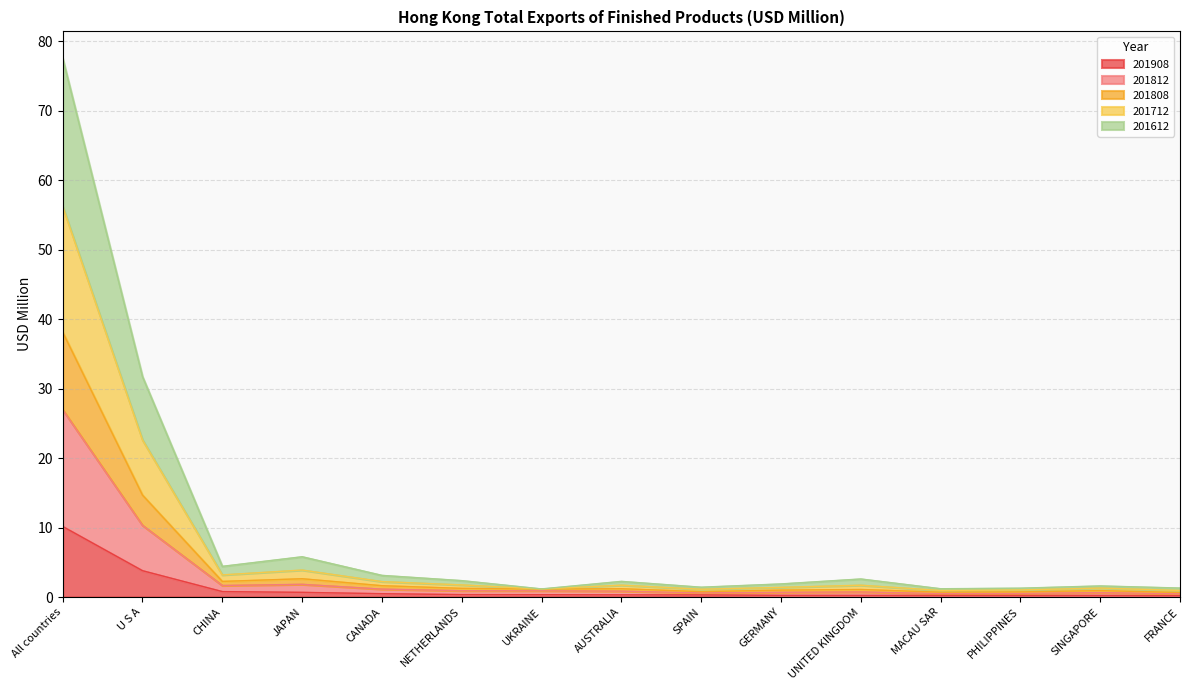

Which has a higher value, FRANCE or UKRAINE?

UKRAINE